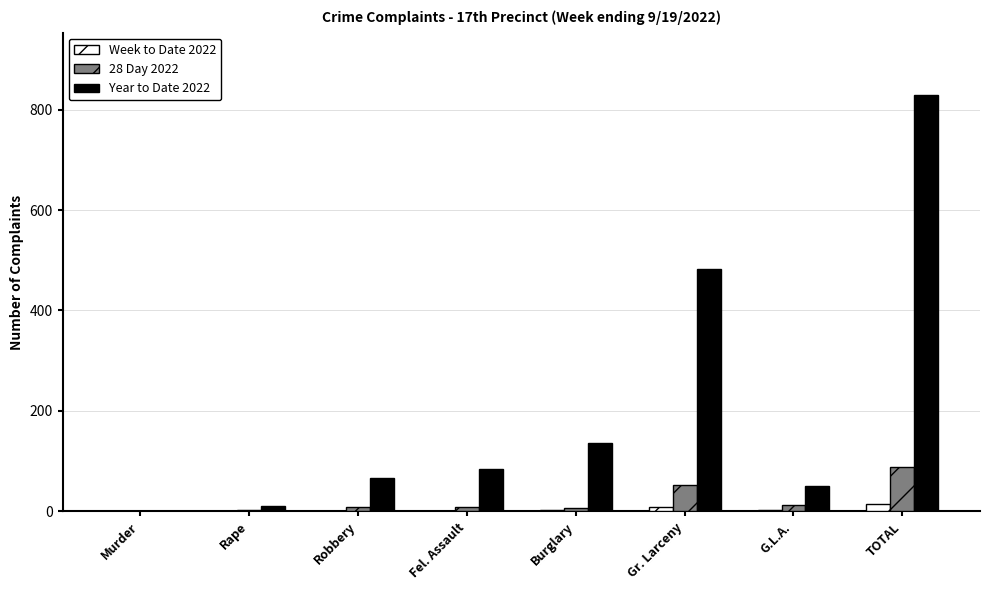

The Year to Date 2022 series shows 140 at Fel. Assault. True or false?

False